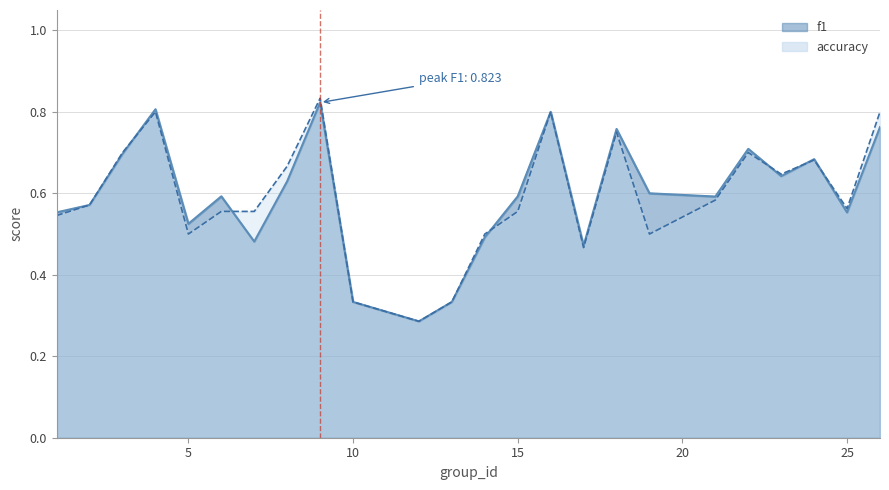

True or false: accuracy and f1 cross at least once.

True